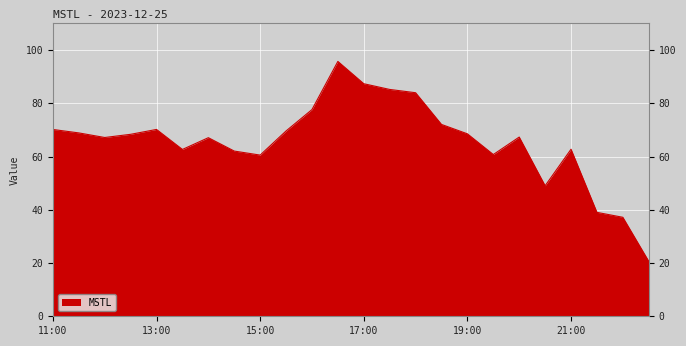

What is the minimum value shown in the chart?

20.6